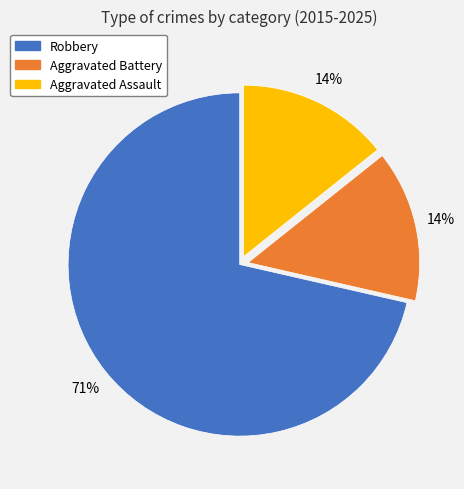

Is it true that Aggravated Assault is 14% of the pie?

True